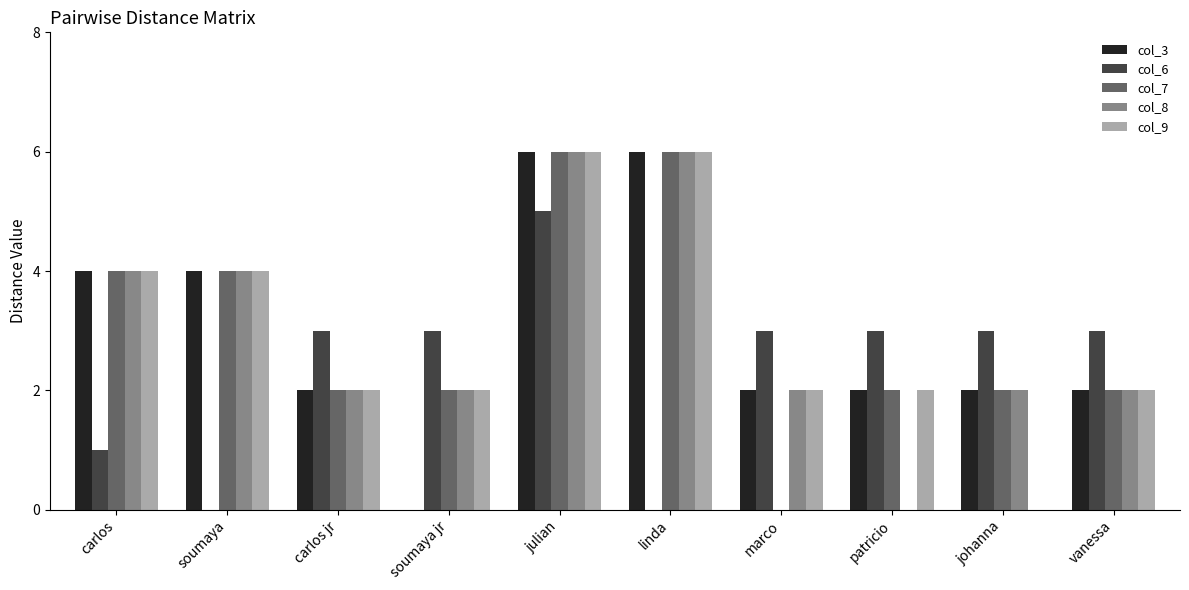

The col_9 series shows 1 at carlos jr. True or false?

False